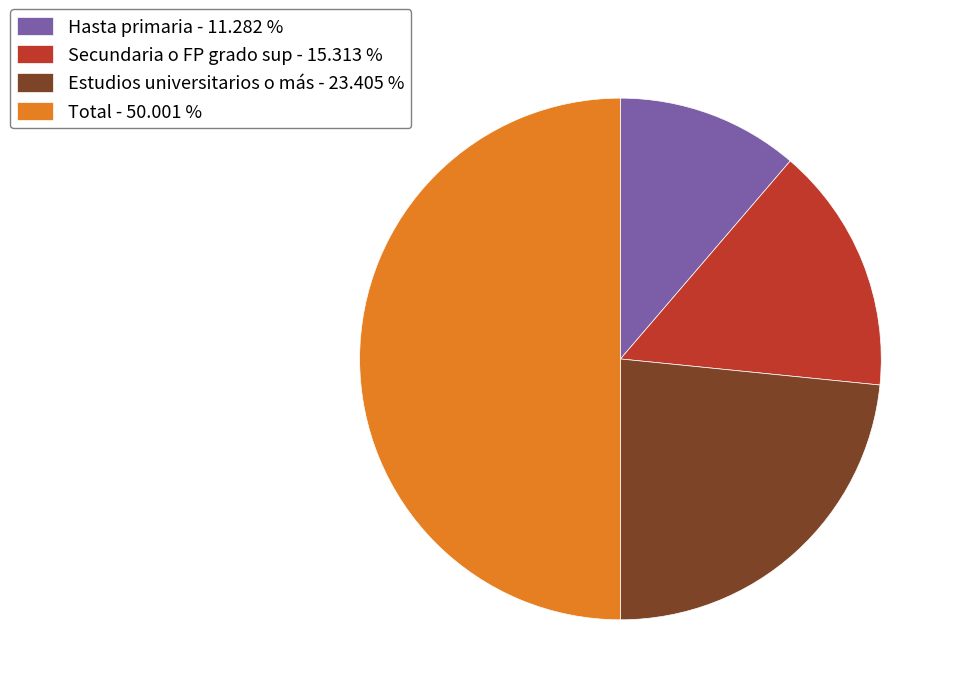

Combined, do Estudios universitarios o más - 23.405 % and Hasta primaria - 11.282 % account for over 50%?

No